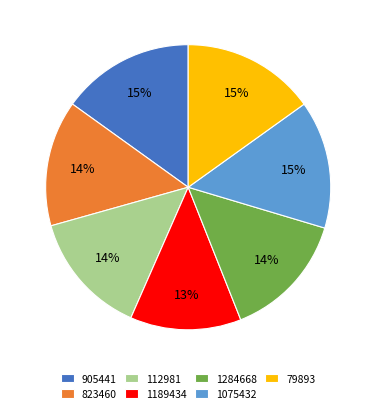

Between 1284668 and 905441, which is larger?

905441